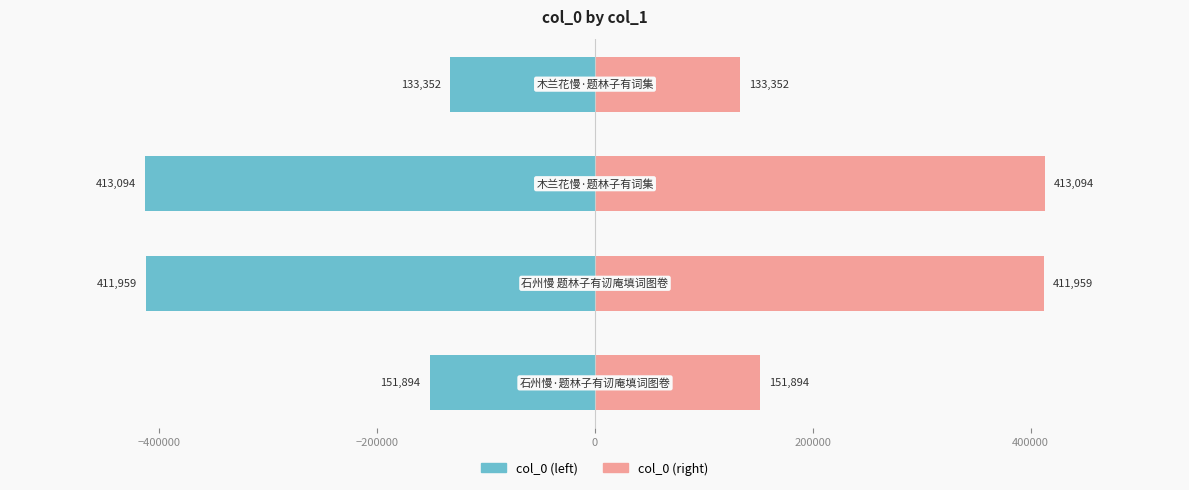

What is the highest value of the col_0 (right) series?

413094